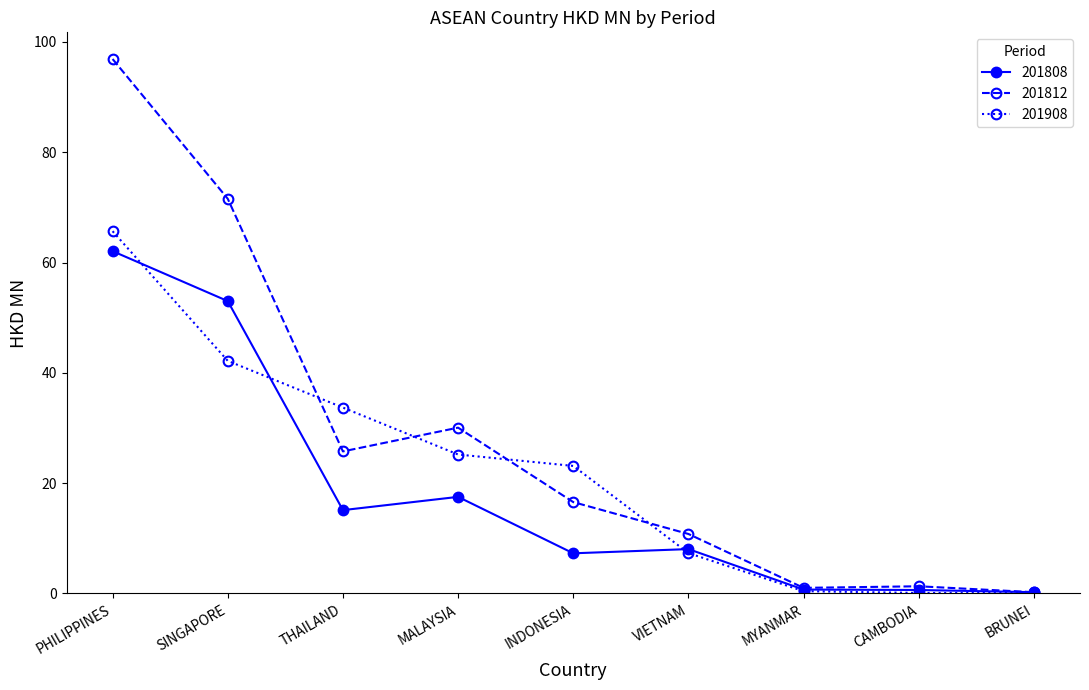

What is the difference between the maximum and second lowest values in the 201908 series?

65.6